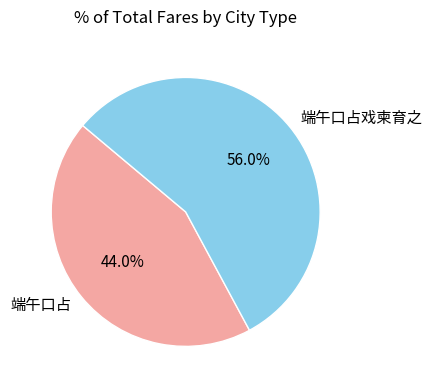

What is the total percentage of 端午口占 and 端午口占戏柬育之?

100.0%